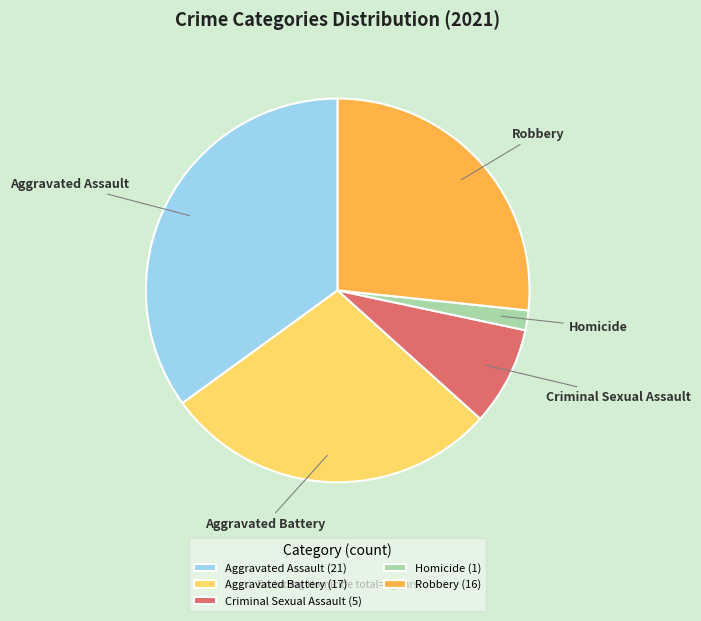

The Homicide slice represents 2% of the pie. True or false?

True